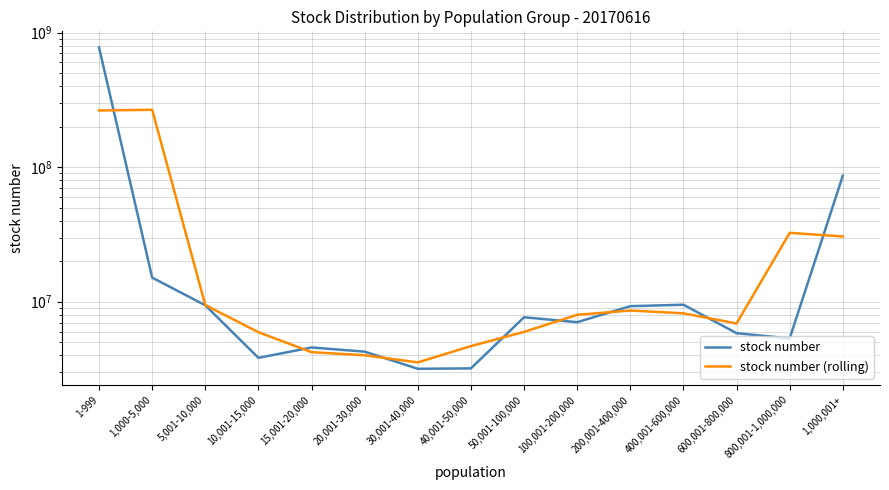

At which category is the sum across all series the highest?

1-999